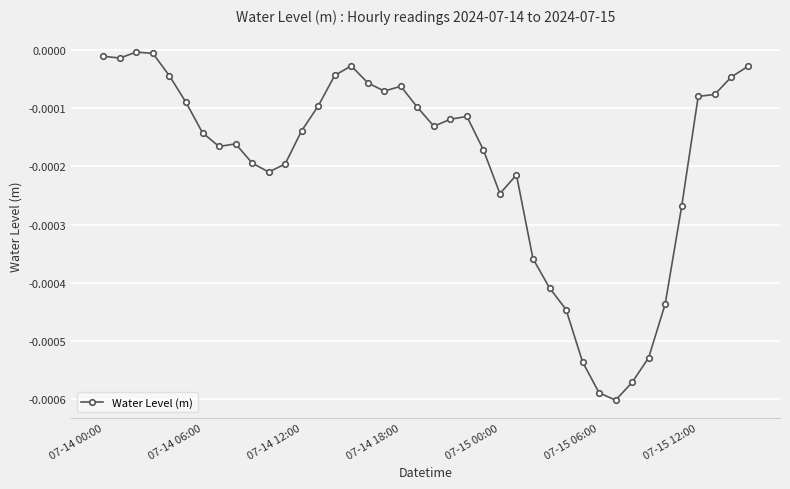

True or false: there are more than 0 points higher than both neighbors.

True